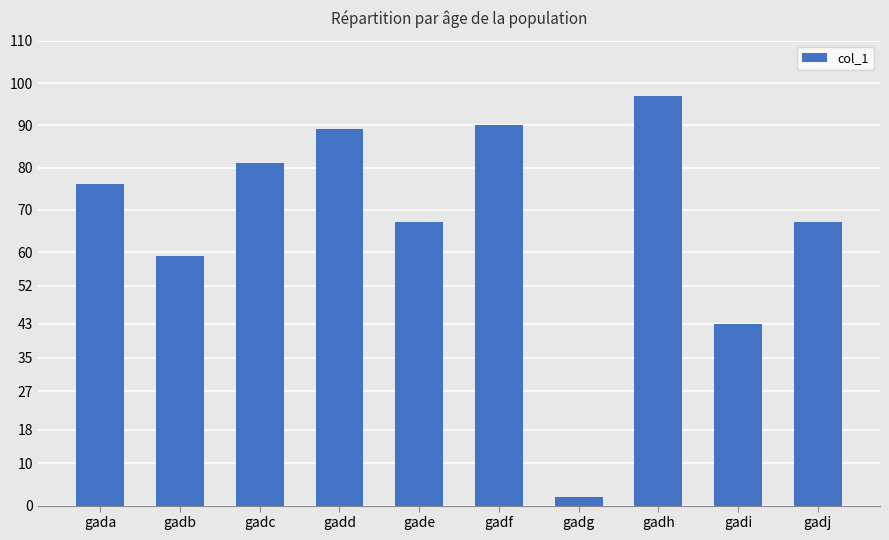

What is the value of the 4th bar from the left?

89